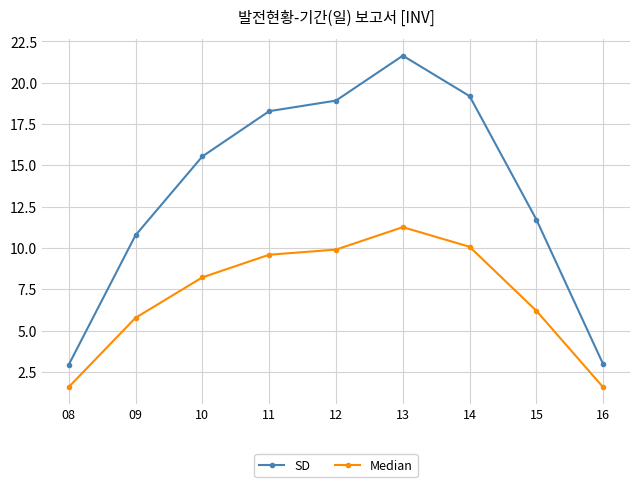

What is the highest value of the SD series?

21.6